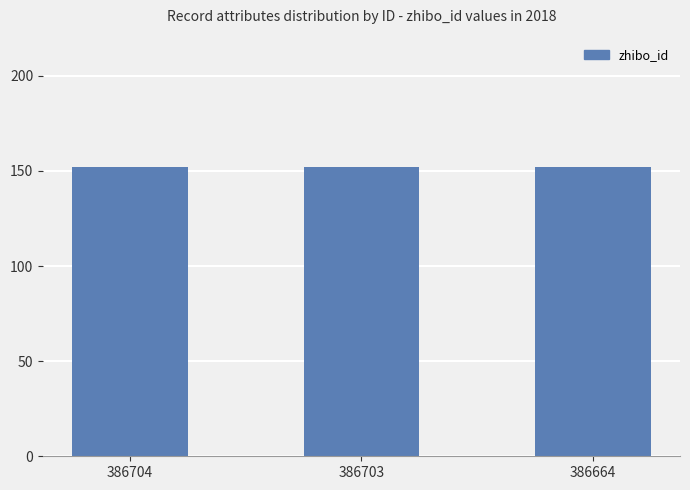

At which category does the chart reach its minimum across all series?

386704